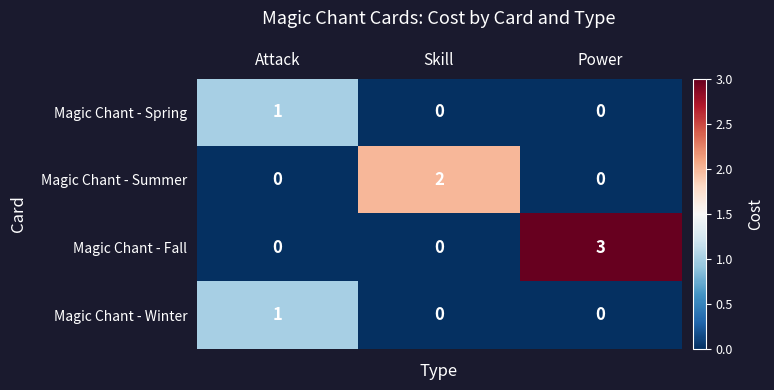

Which series has the widest spread of values?

Magic Chant - Fall